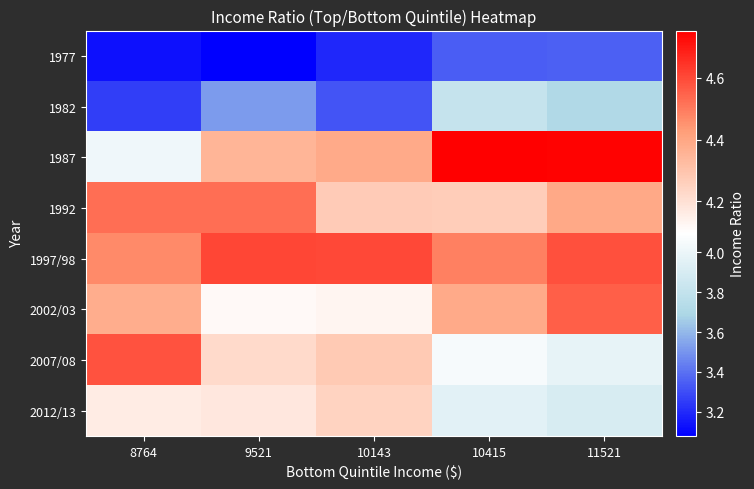

Which series has the largest total across all categories?

1997/98